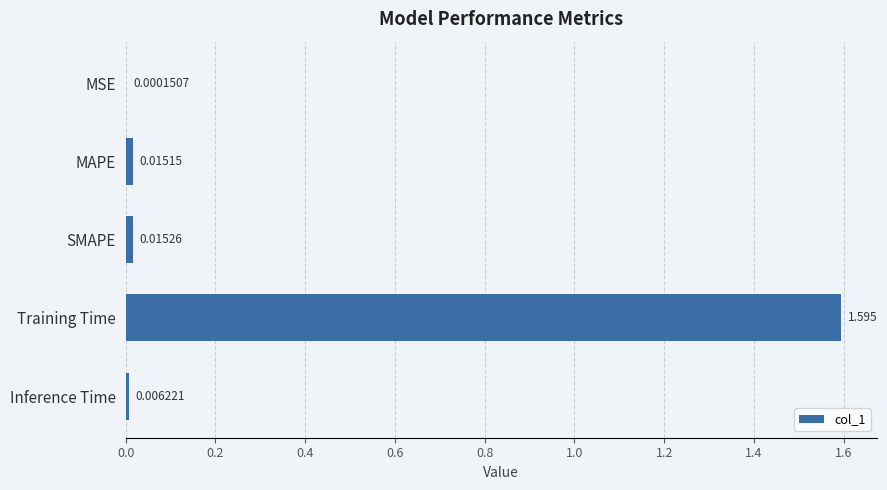

How many distinct data groups are displayed?

1